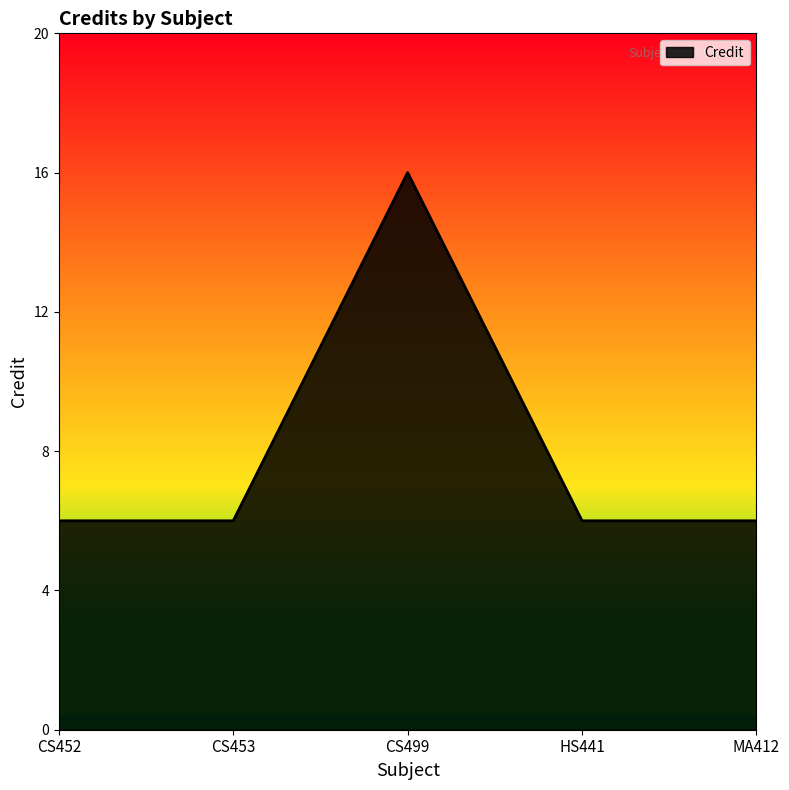

What is the sum of all values?

40